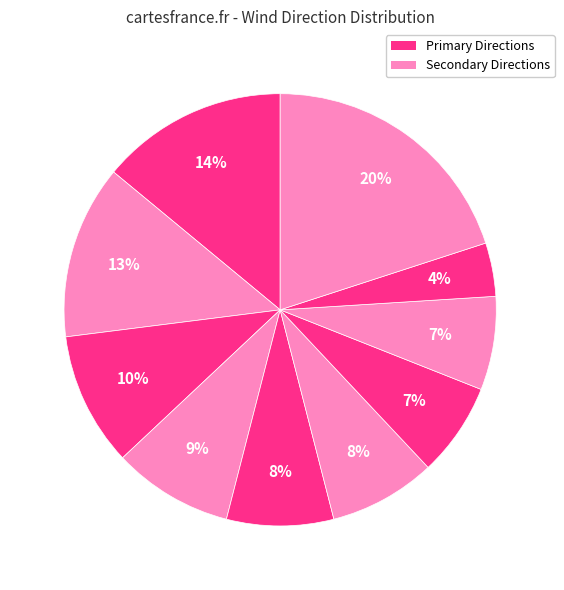

How many segments does this pie chart have?

10